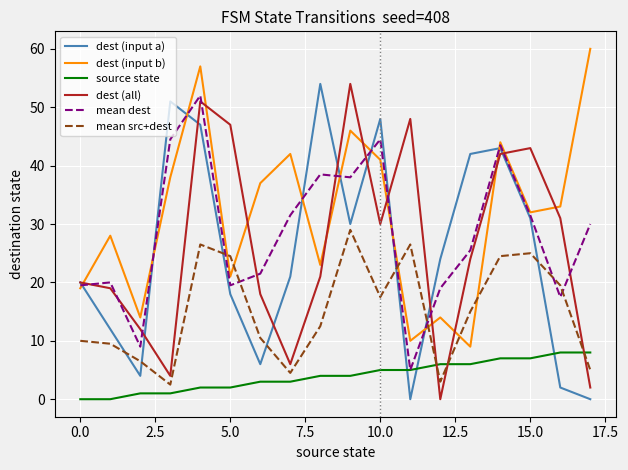

How many lines are shown in the chart?

6